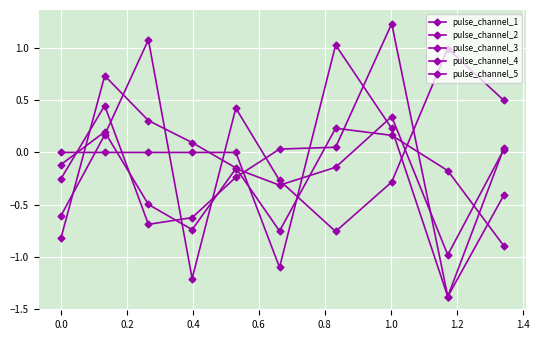

Which category has the highest value in the pulse_channel_1 series?

1.2